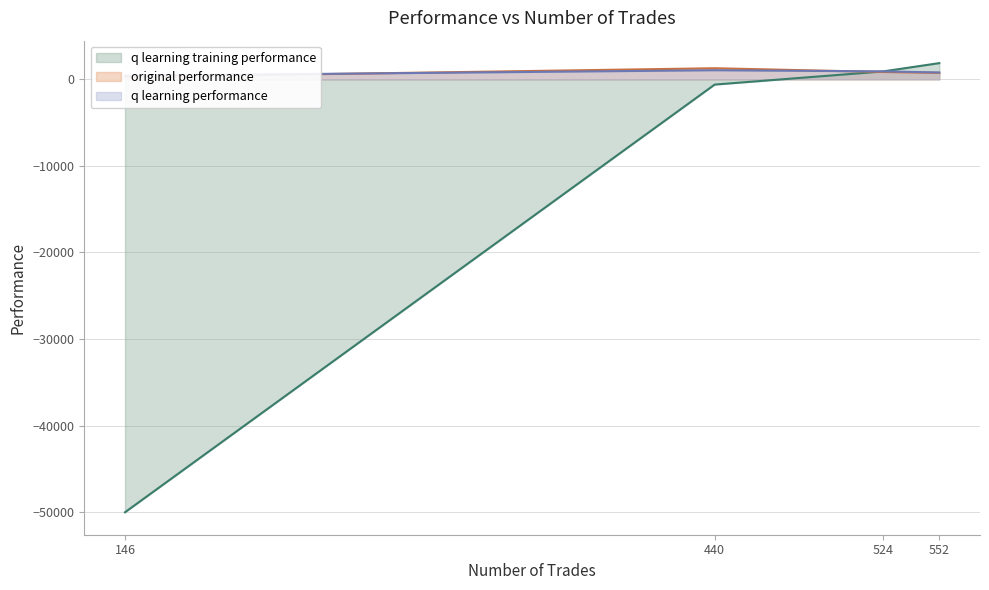

What is the maximum value for q learning training performance?

1870.3